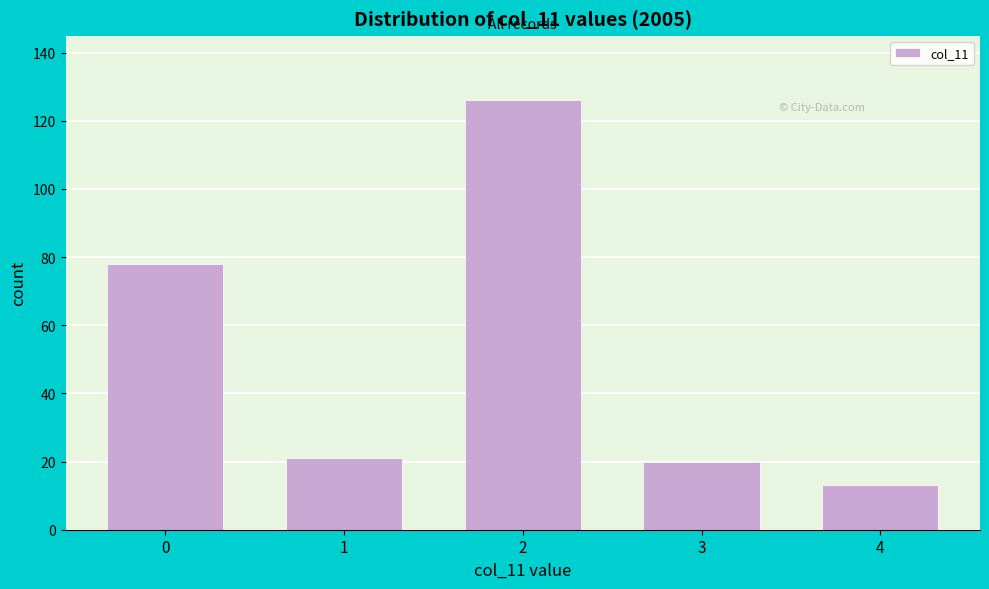

Reading right to left, transcribe all the data shown in this chart.

4=13	3=20	2=126	1=21	0=78